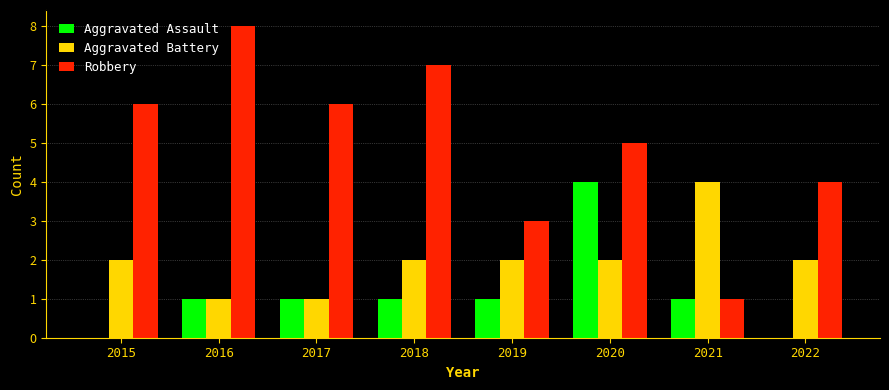

What is the sum of the Aggravated Battery values at 2020 and 2021?

6